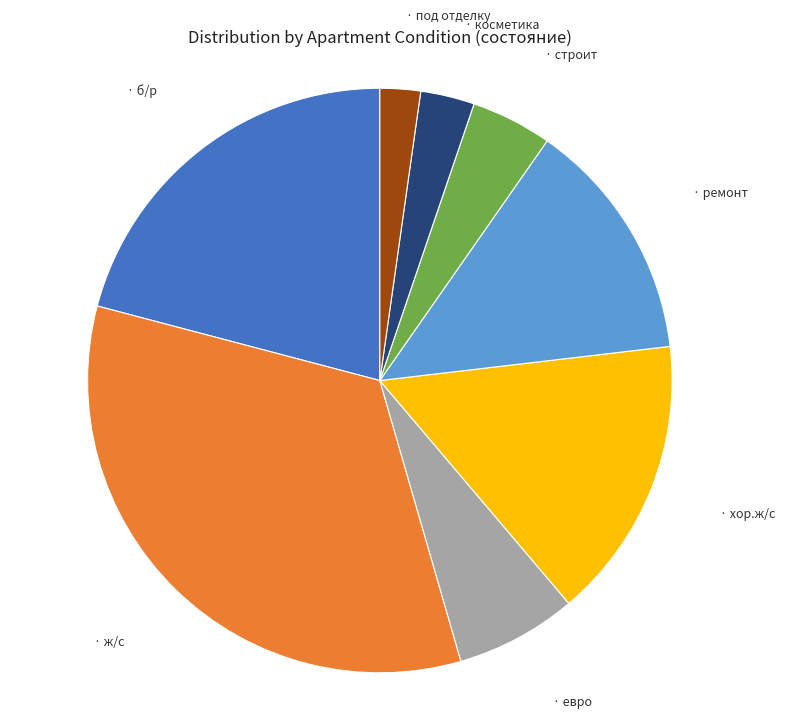

Does any single category account for the majority?

No